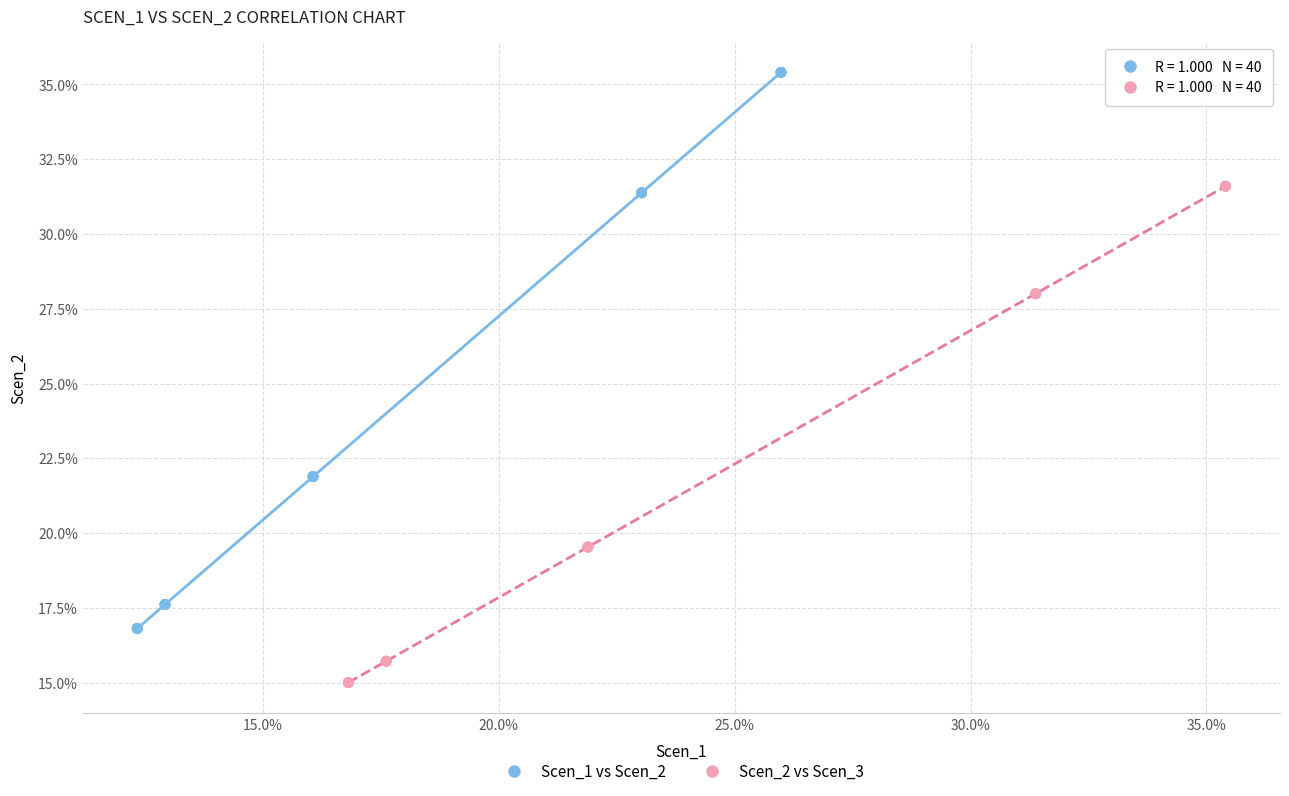

What are all the series names shown in the legend?

Scen_1 vs Scen_2, Scen_2 vs Scen_3